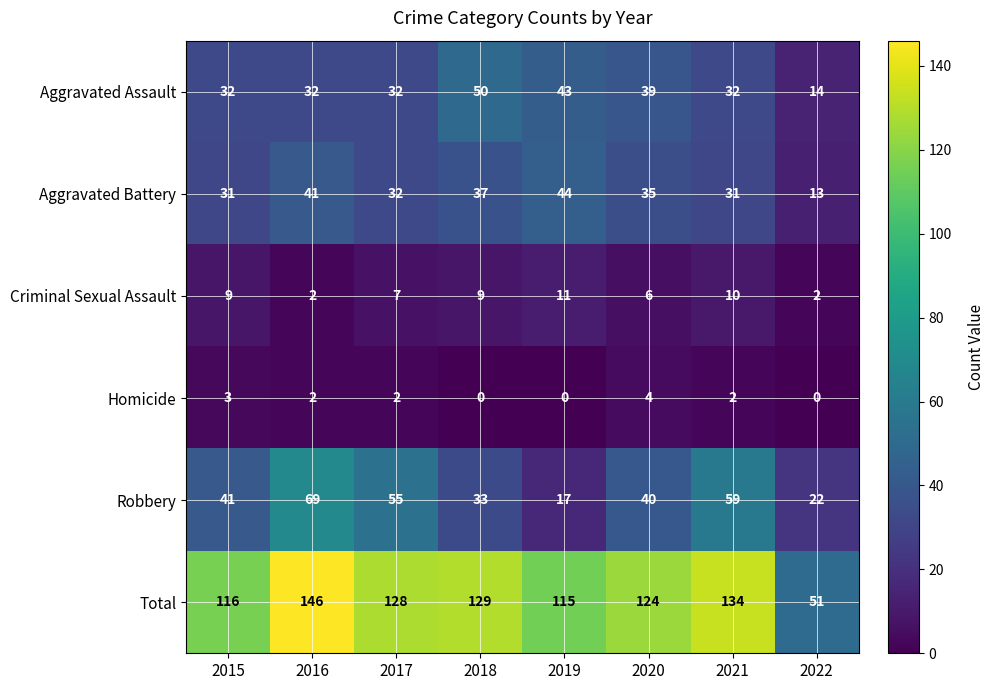

Which series has the largest total across all categories?

Total